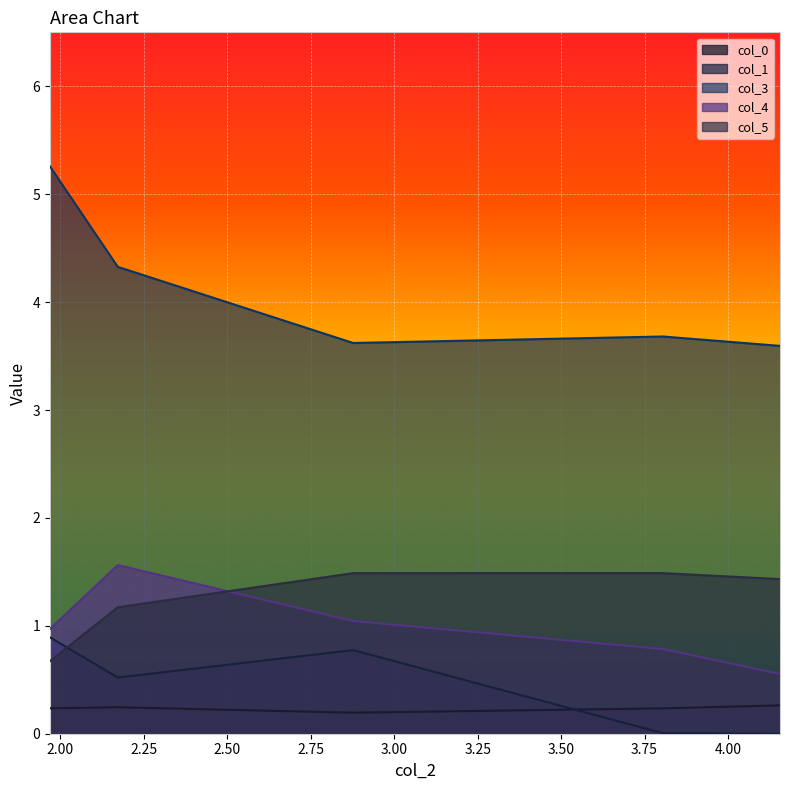

What is the total value across all series at 2.171483?

7.8